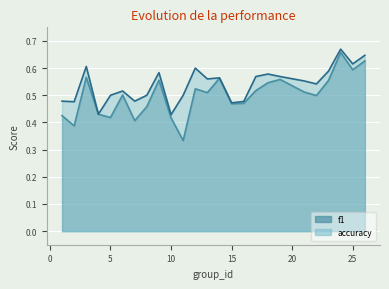

True or false: f1 and accuracy intersect in this chart.

False